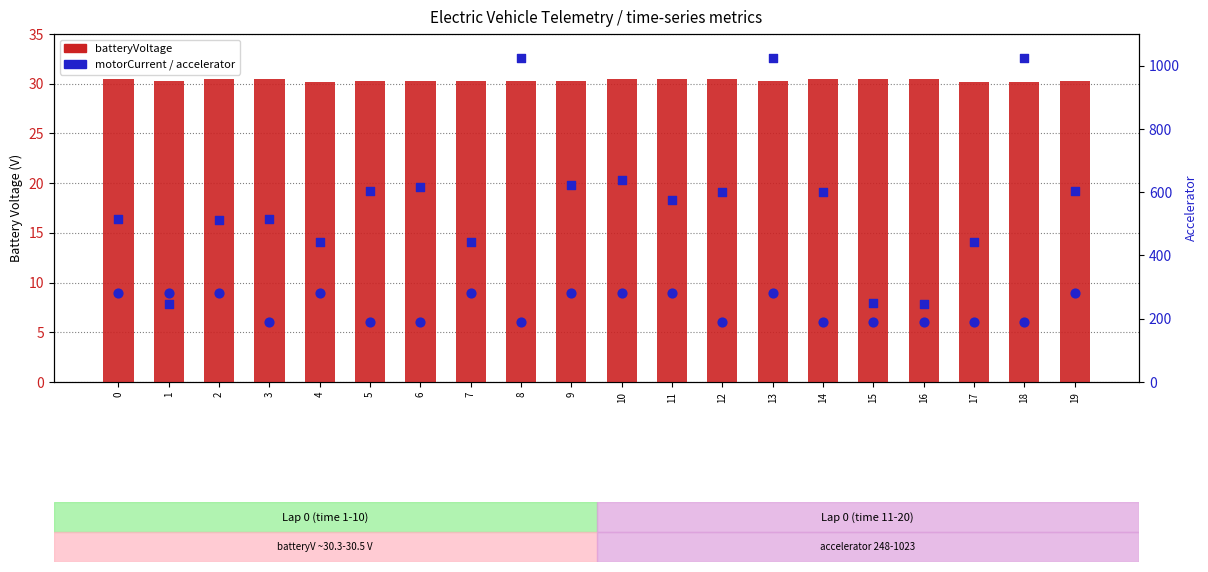

Which series contains the lowest Y value?

motorCurrent (scaled)